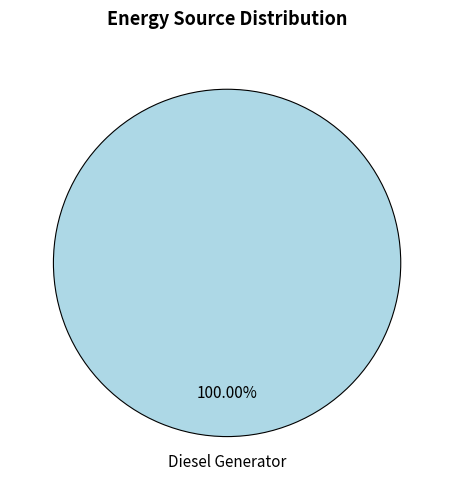

Is there a majority slice in this chart?

Yes